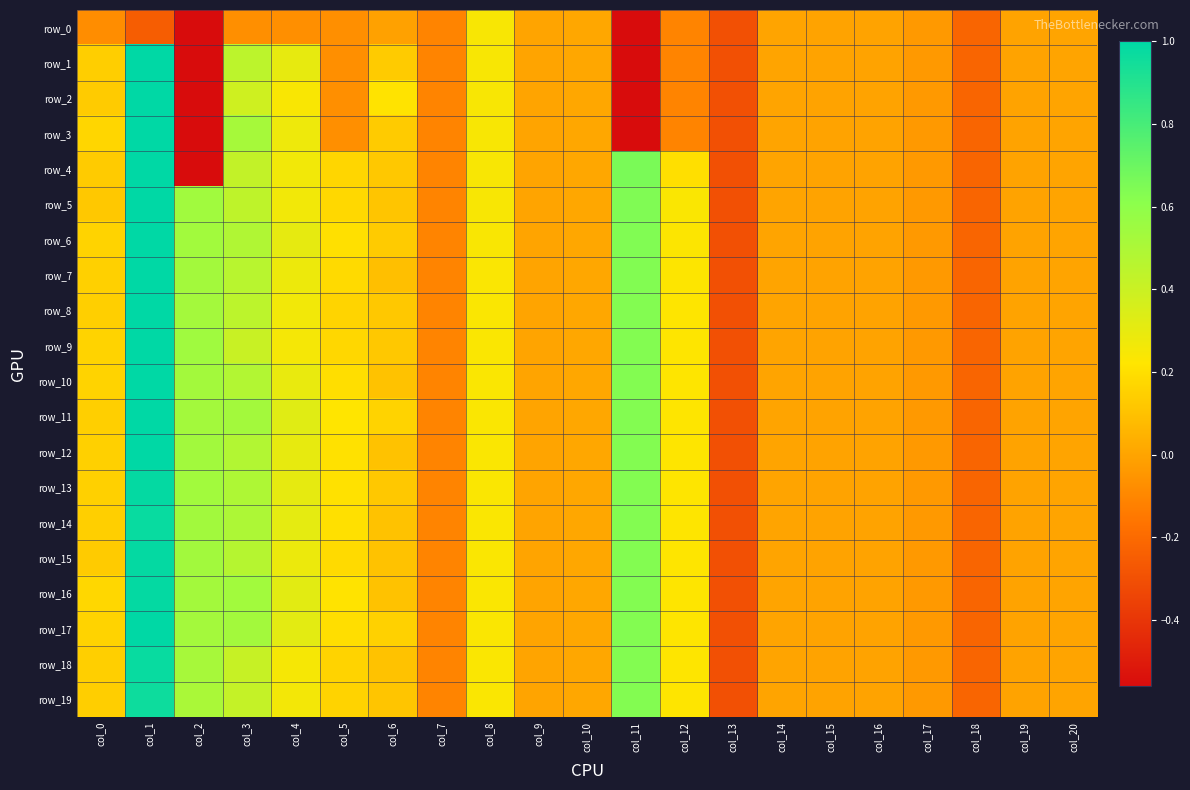

How many data points in row_2 are above 0?

7